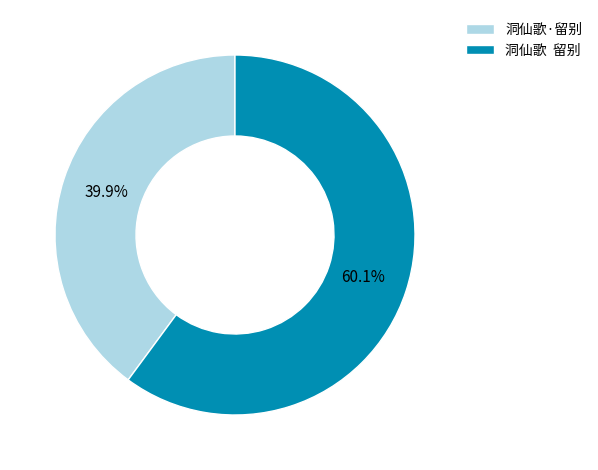

Is there a majority slice in this chart?

Yes